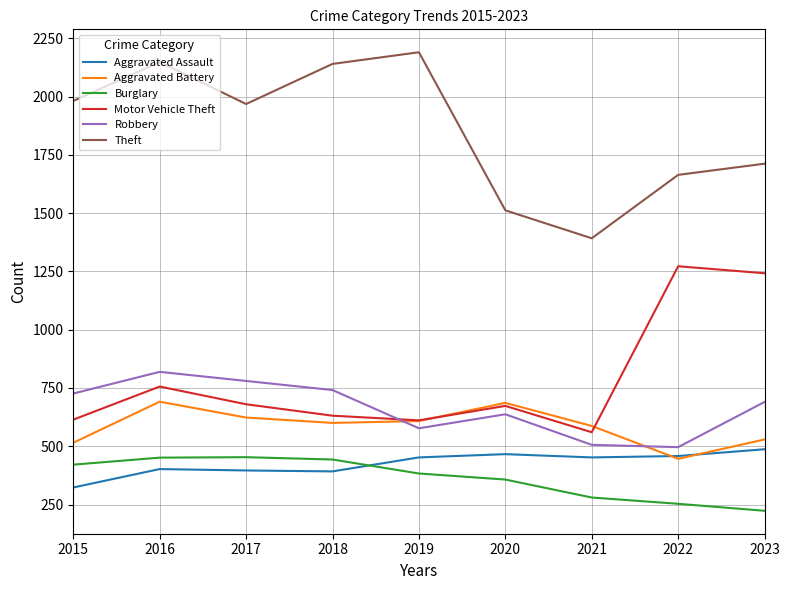

The Burglary series shows 223 at 2023. True or false?

True